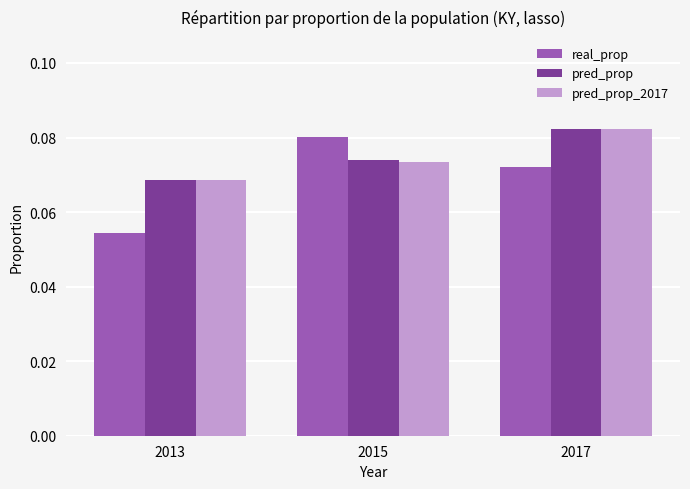

At how many categories does at least one series exceed 0?

3